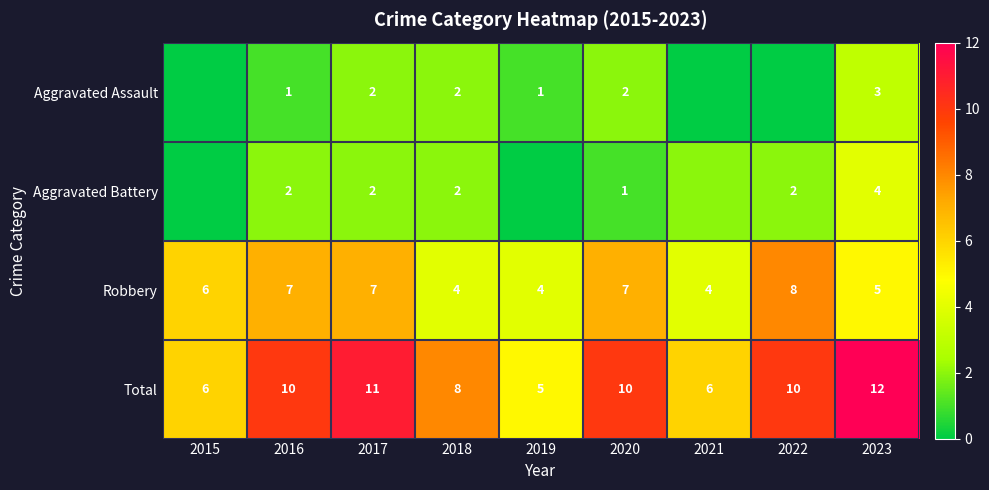

Is the value of Total at 2019 greater than the value of Aggravated Battery at 2018?

Yes